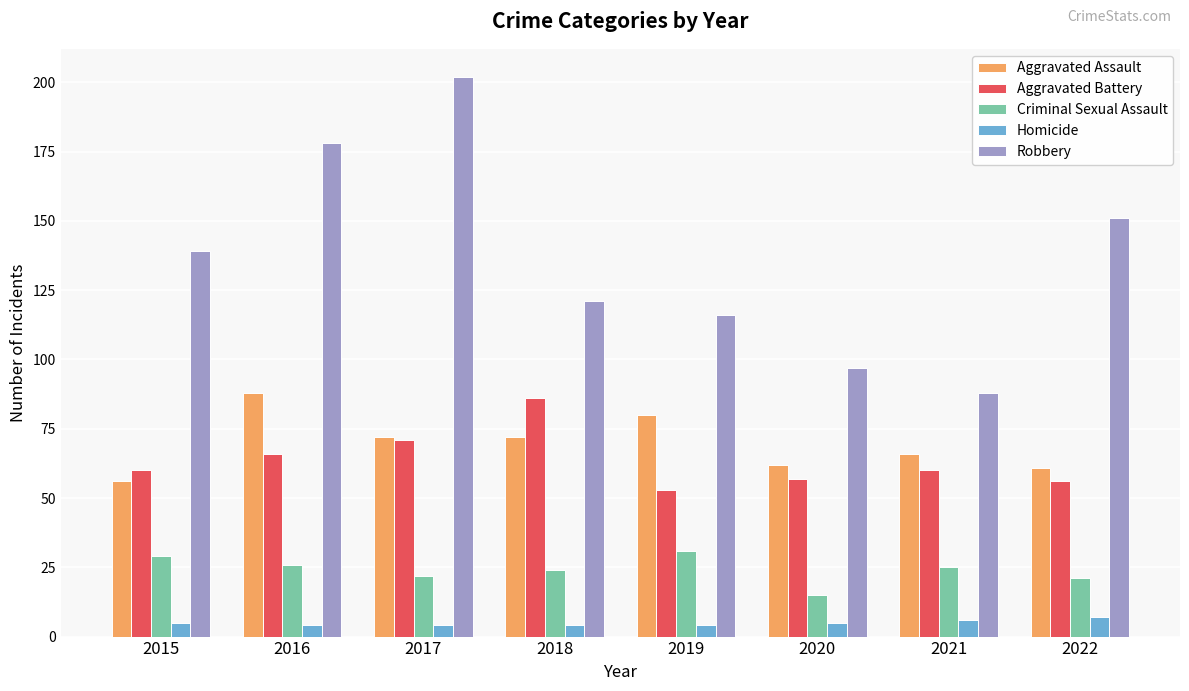

What is the value of the Aggravated Battery bar at the 8th from the left?

56